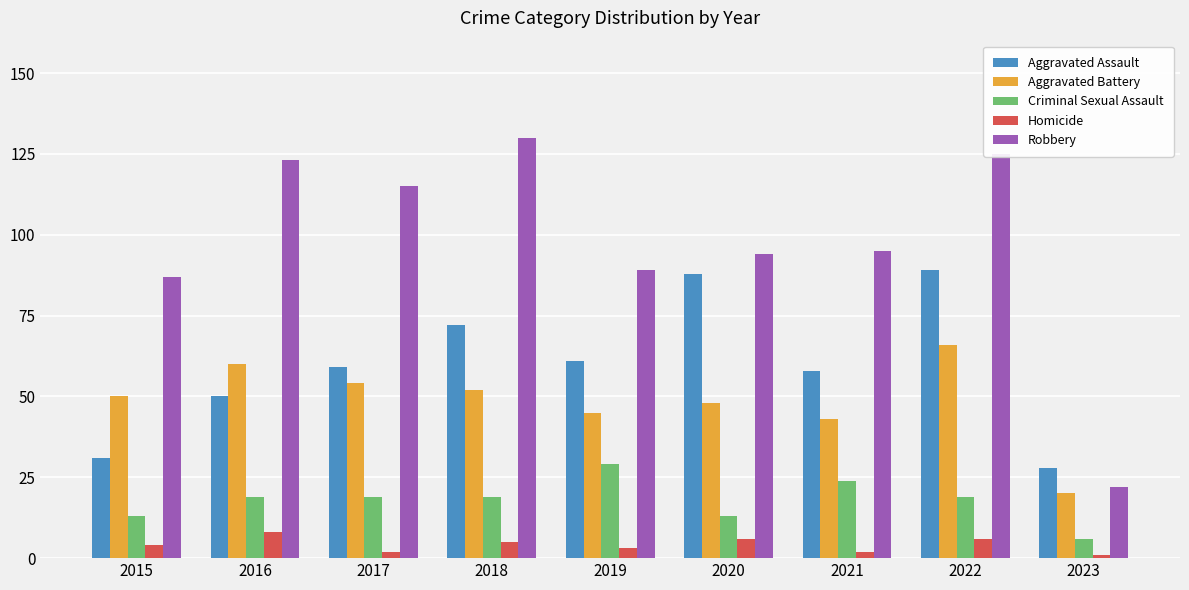

At how many categories does at least one series exceed 39?

8